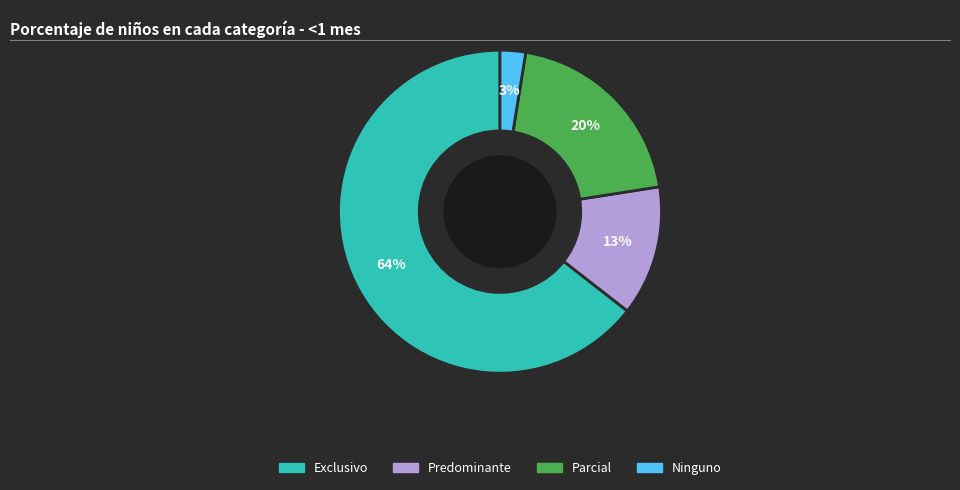

To the nearest percent, what percentage of the pie is Predominante?

13%